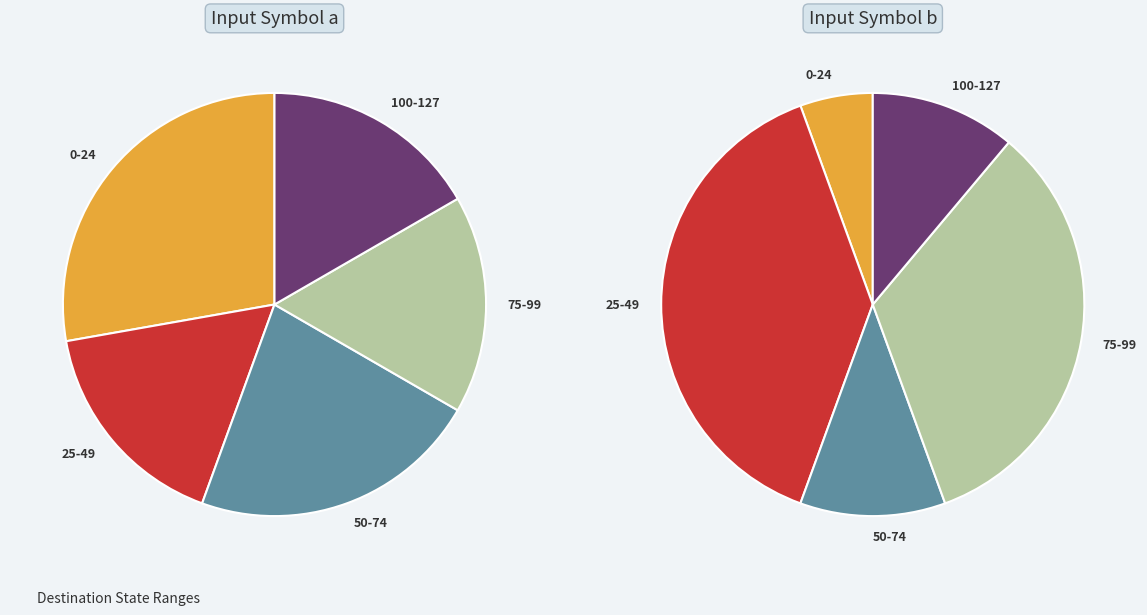

Does any single category account for the majority?

No